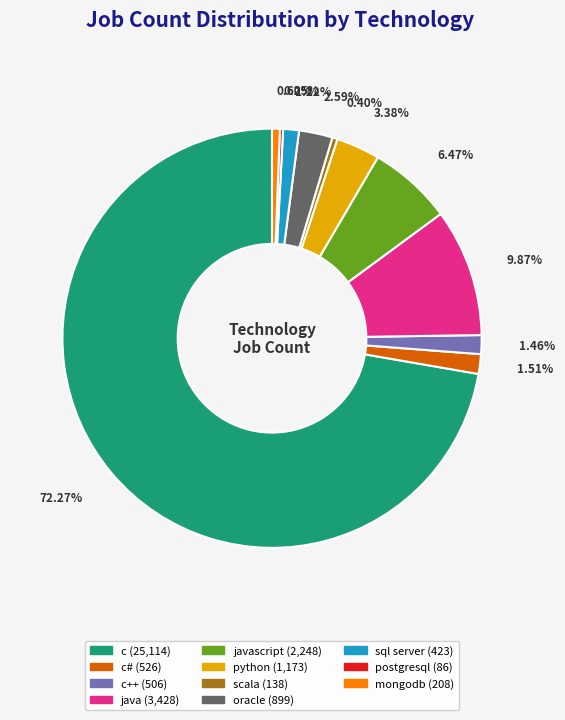

Is there any slice that represents more than half of the pie?

Yes